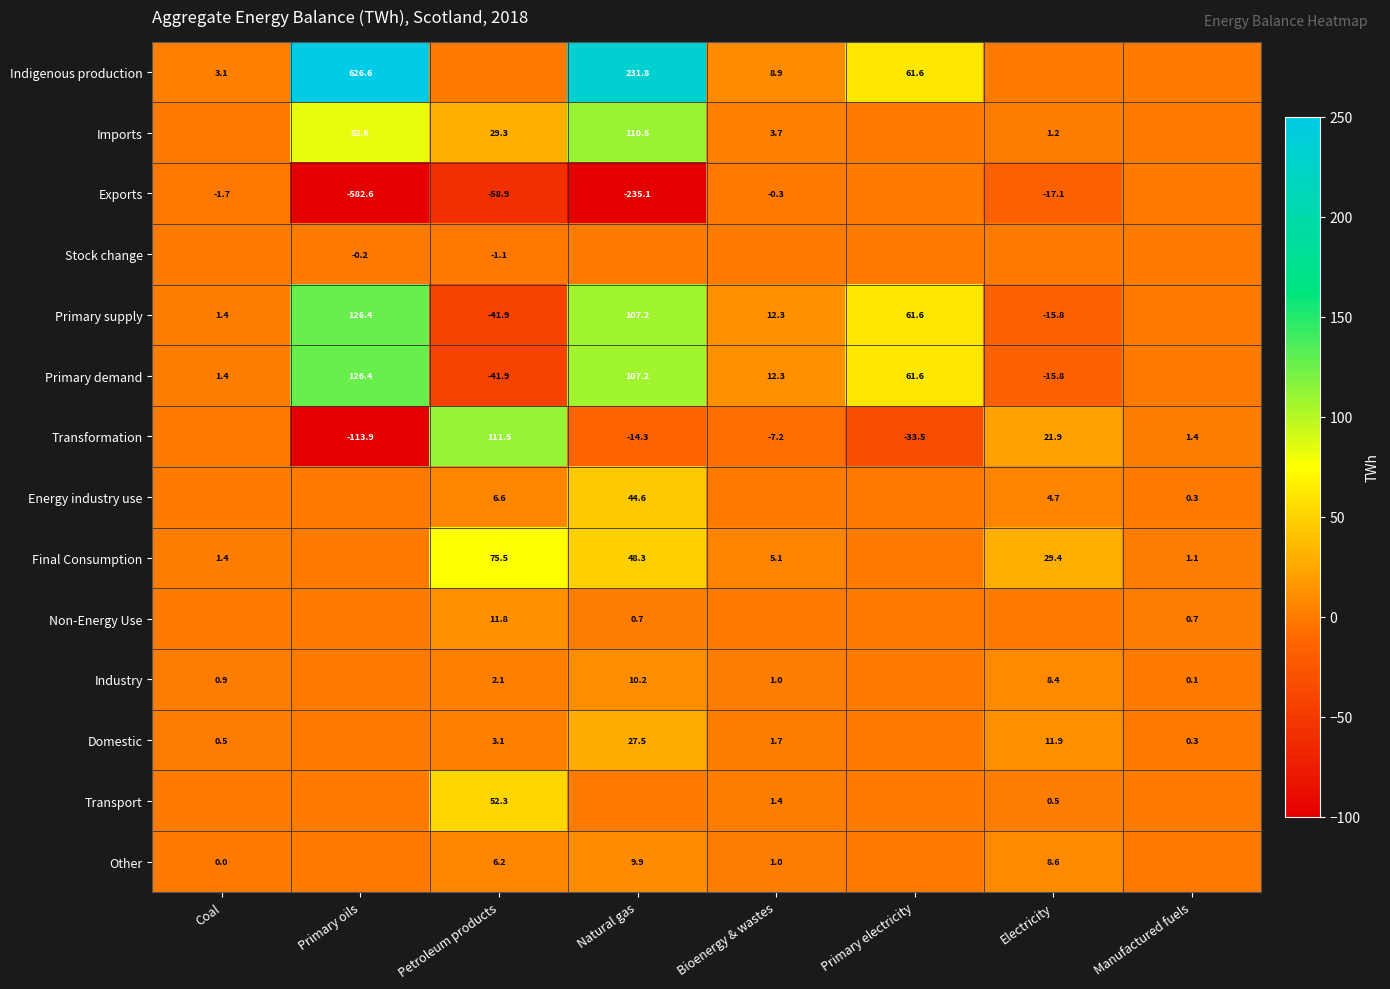

The value of Final Consumption at Petroleum products is 75.5. True or false?

True